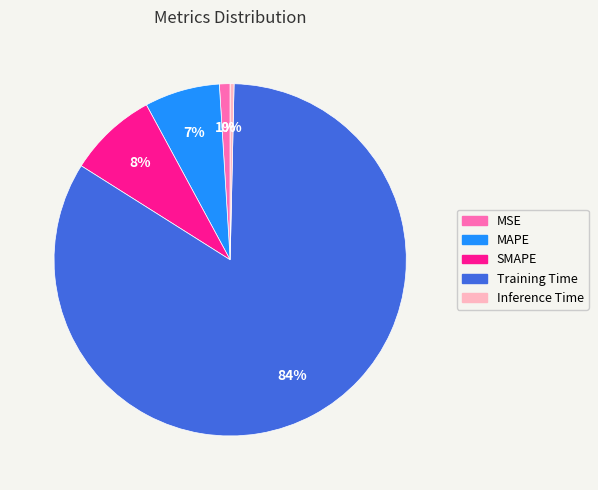

Between SMAPE and Inference Time, which is larger?

SMAPE